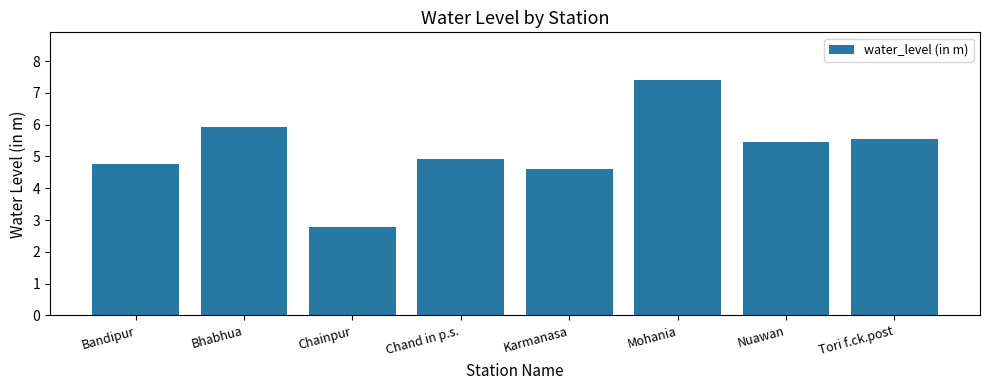

What is the change in value from Chand in p.s. to Mohania?

+2.5